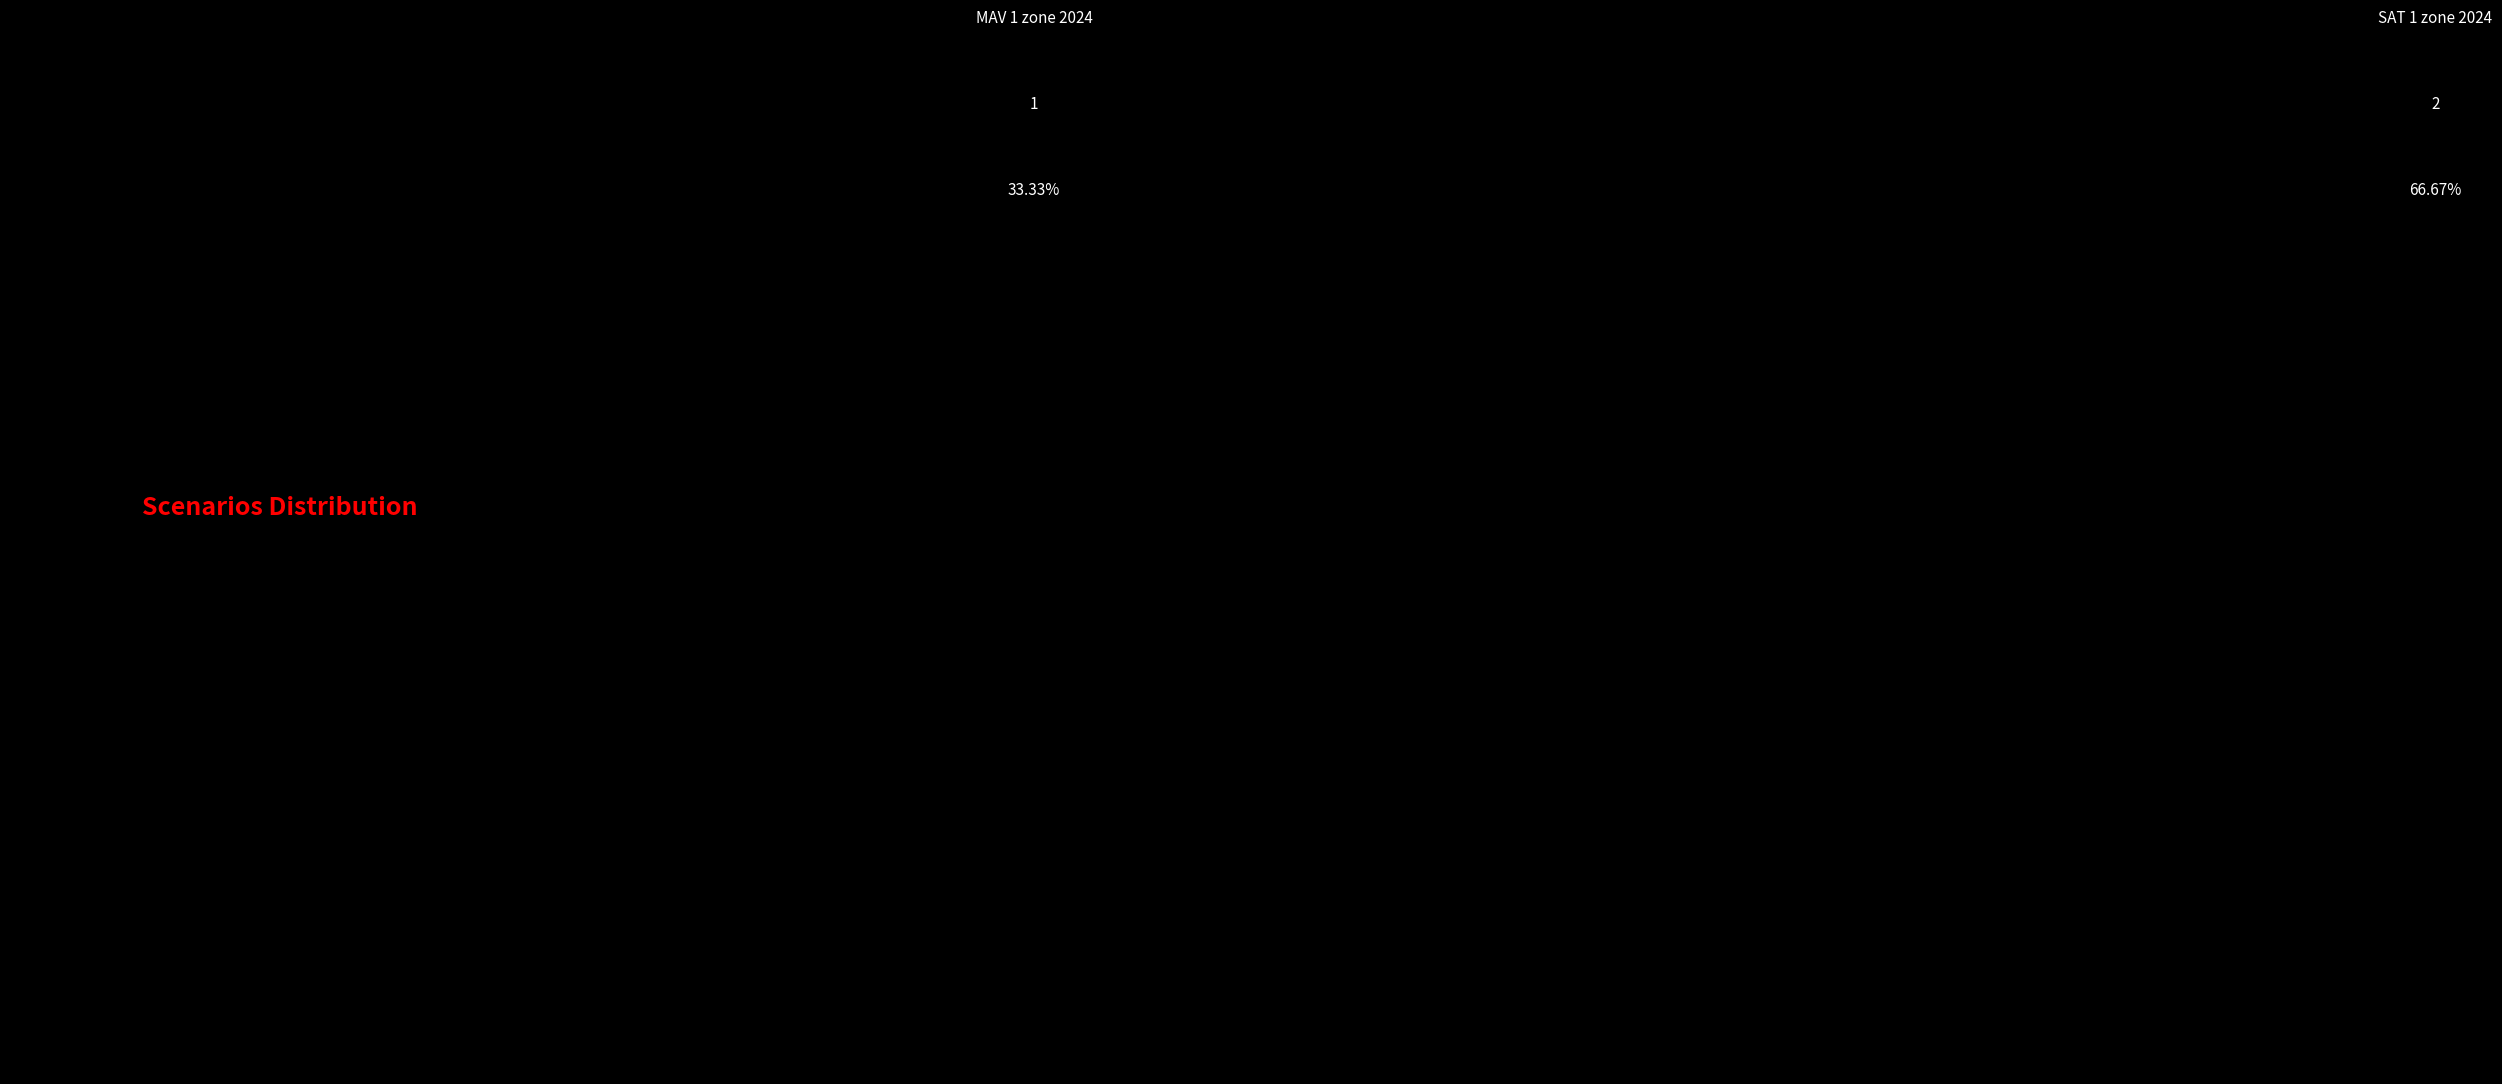

The MAV 1 zone 2024 slice represents 24% of the pie. True or false?

False